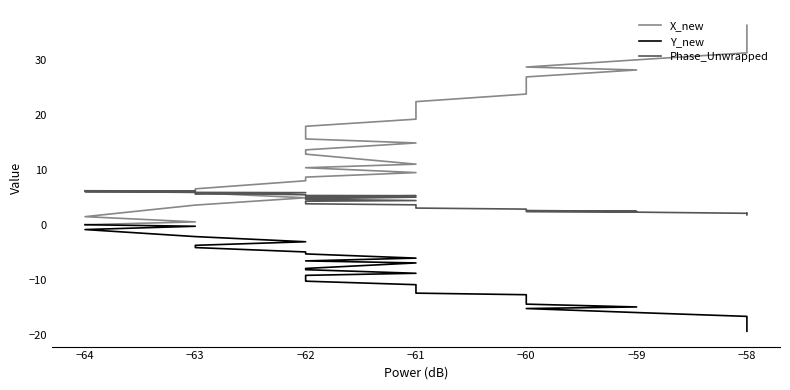

Is the value of Y_new at −61 greater than the value of Phase_Unwrapped at −62?

No